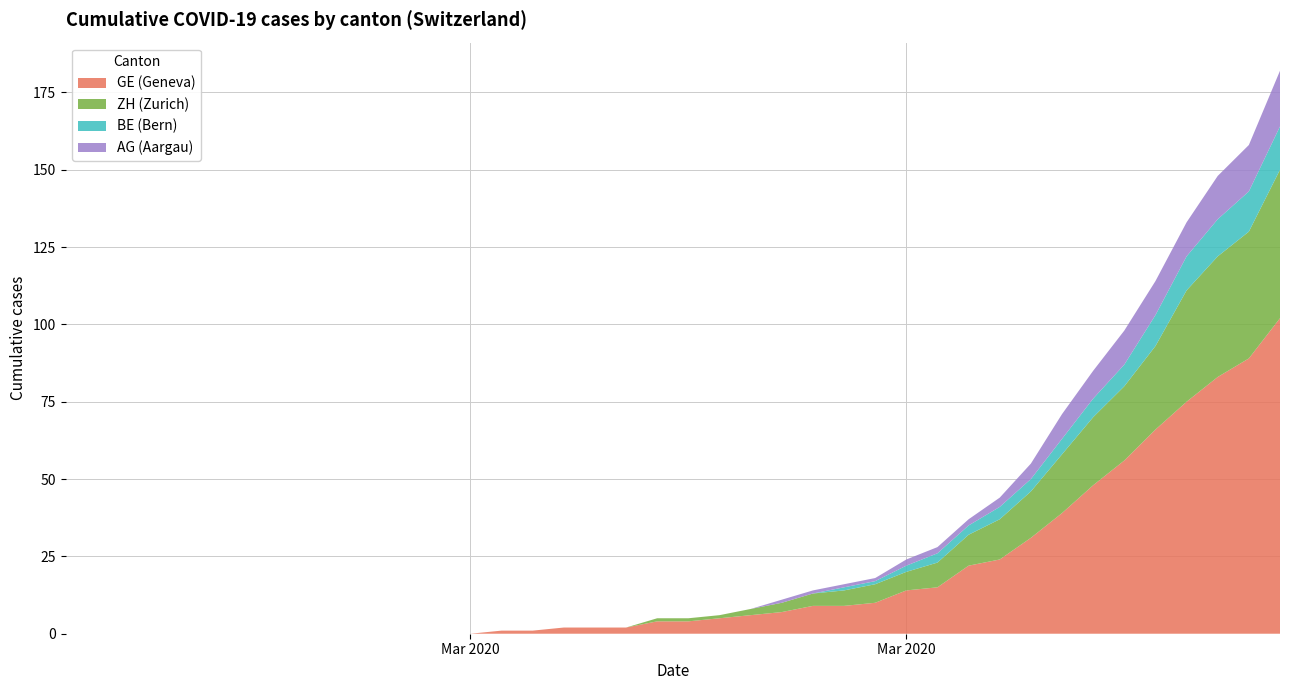

What are all the series names shown in the legend?

GE (Geneva), ZH (Zurich), BE (Bern), AG (Aargau)